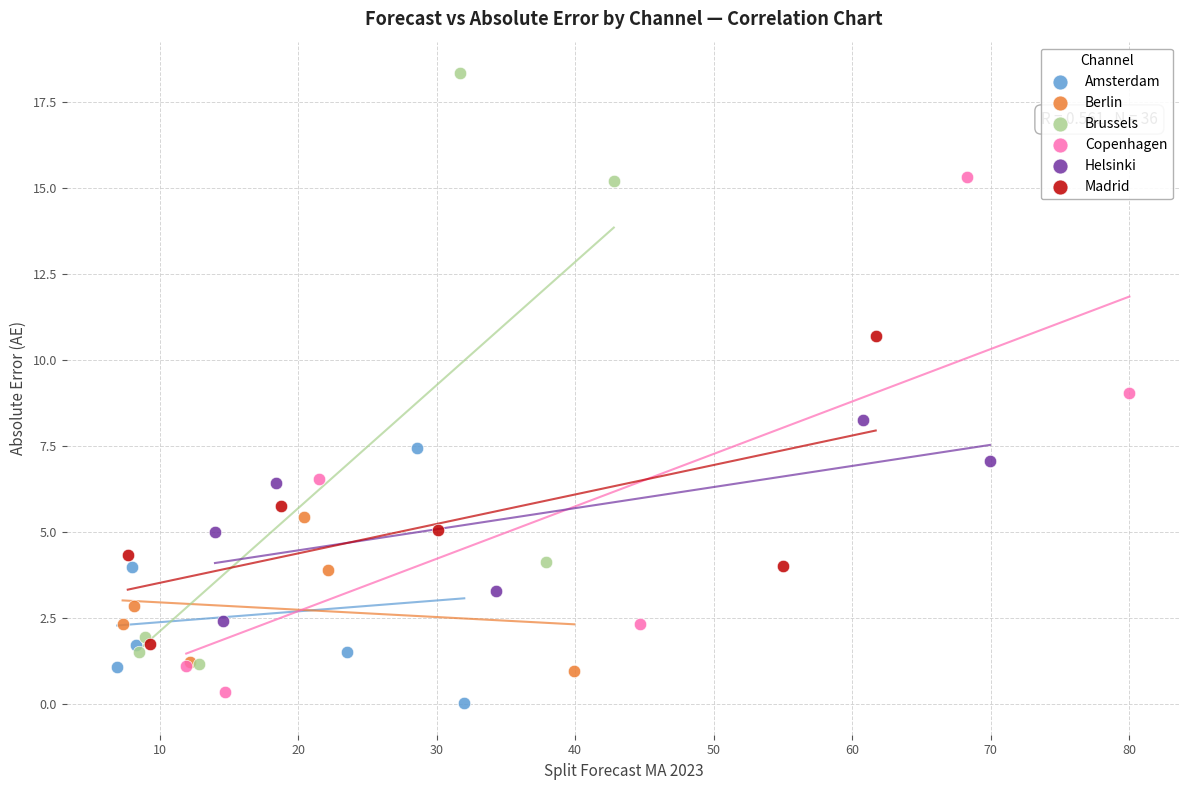

Which series has the widest spread of Y values?

Brussels